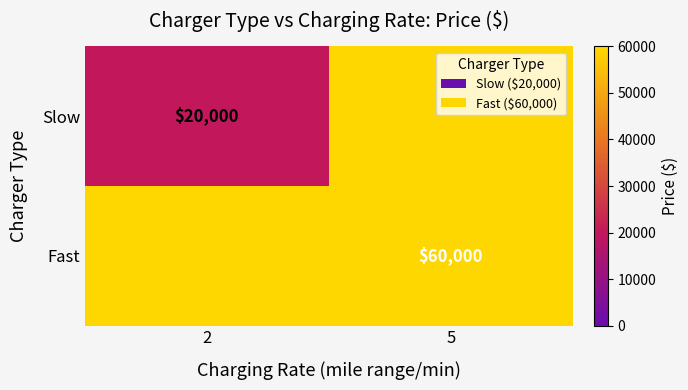

How many distinct data groups are displayed?

2